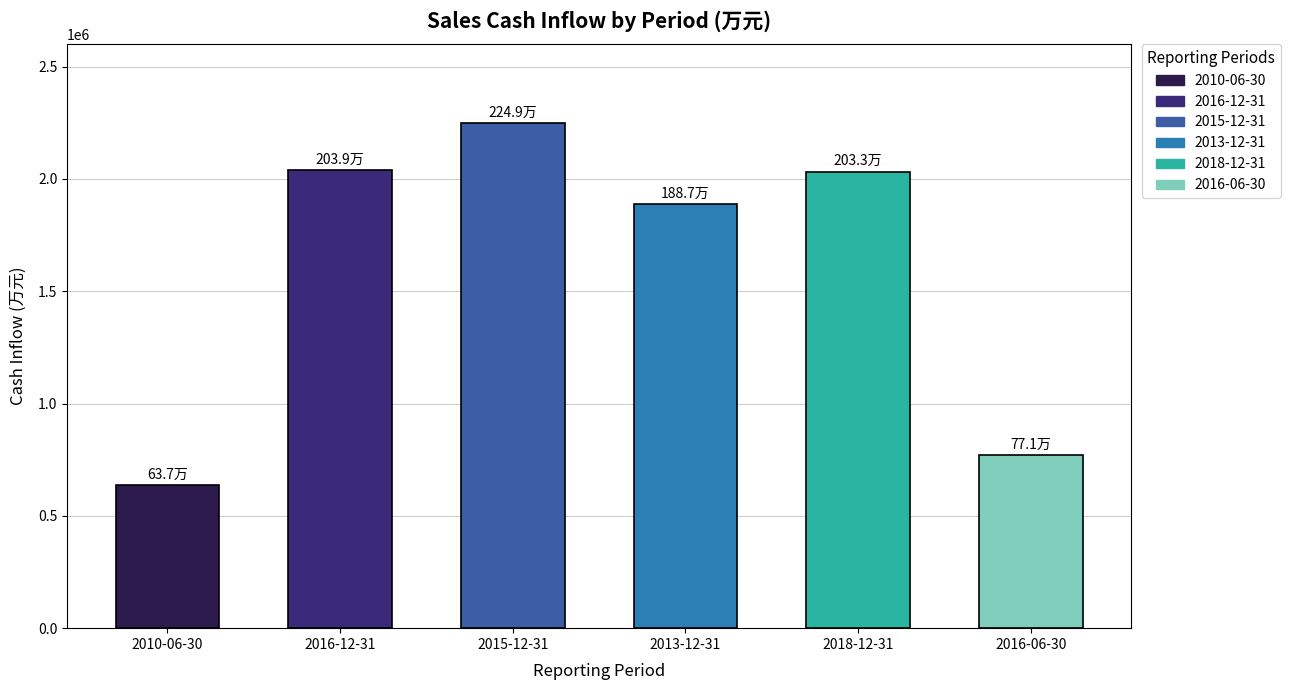

What is the label of the 4th bar from the left?

2013-12-31